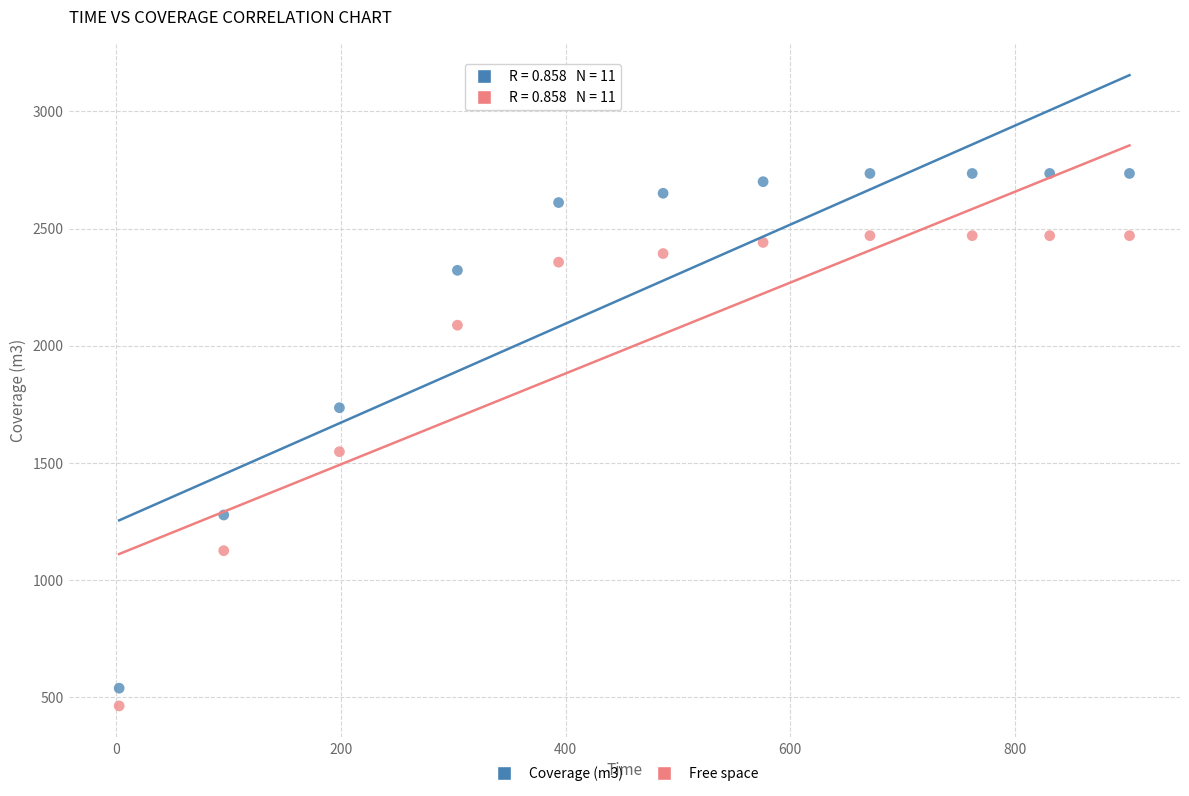

Across all data points, what is the range of Y values (max minus min)?

2272.5